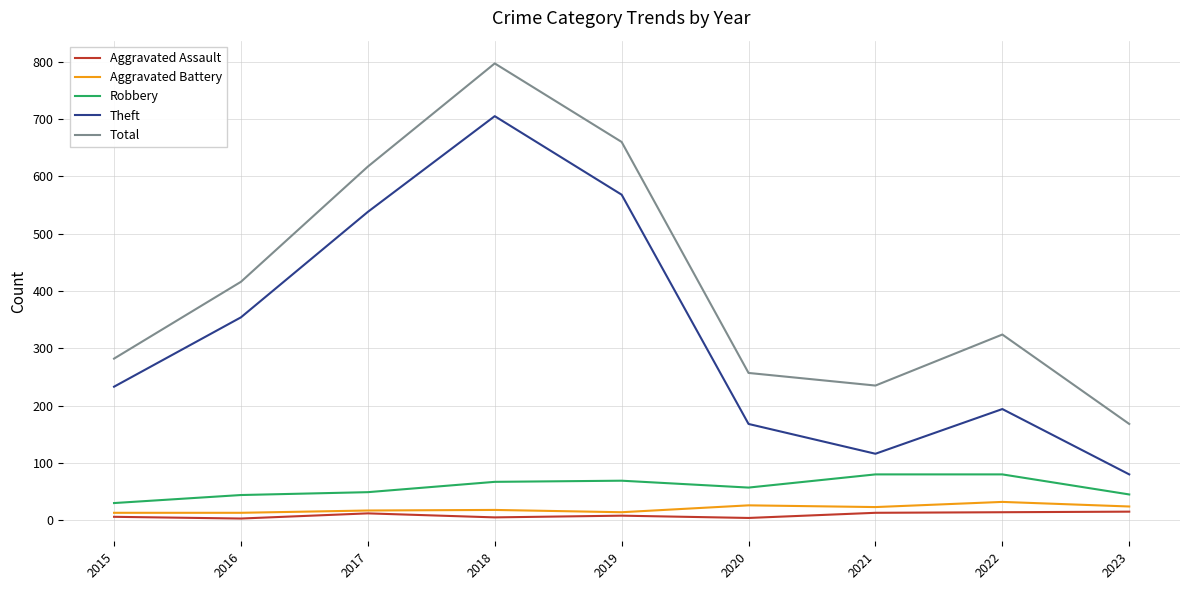

What is the average value of the Theft series?

328